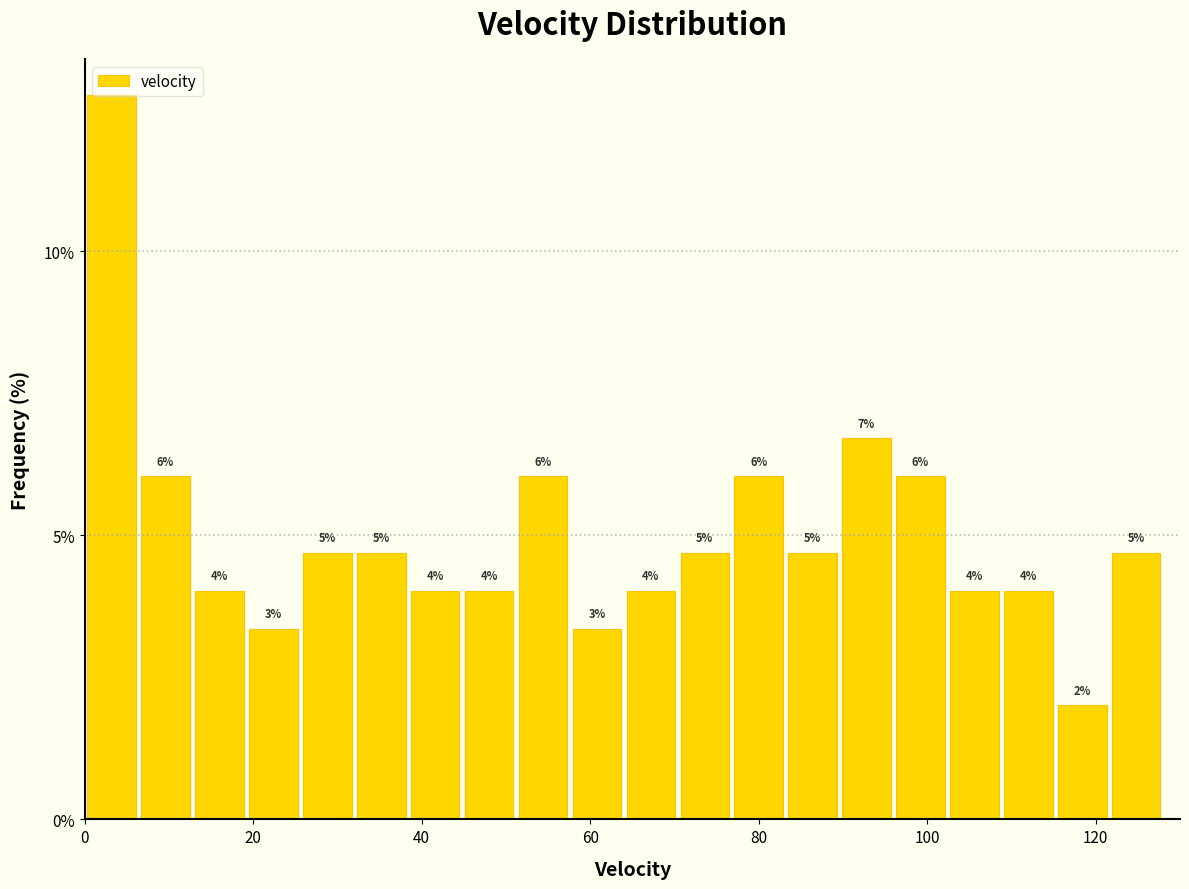

Read against the x-axis, roughly where is the centre of the tallest bar?

4